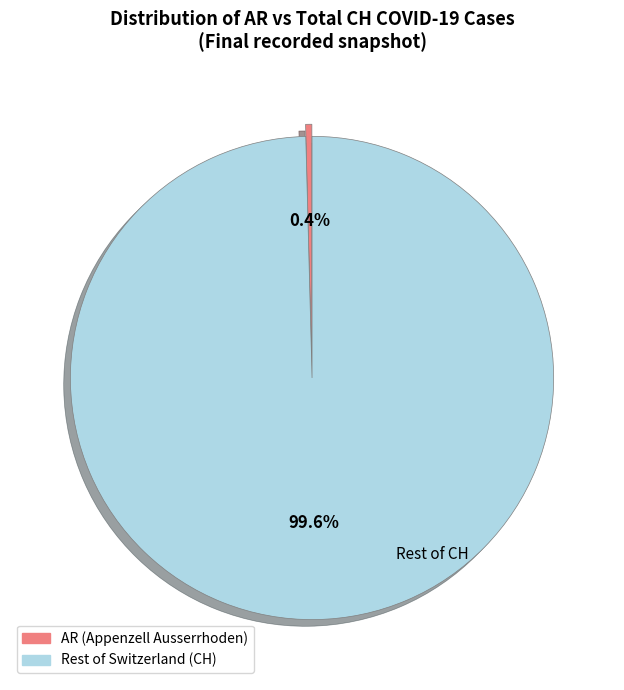

Is there a majority slice in this chart?

Yes